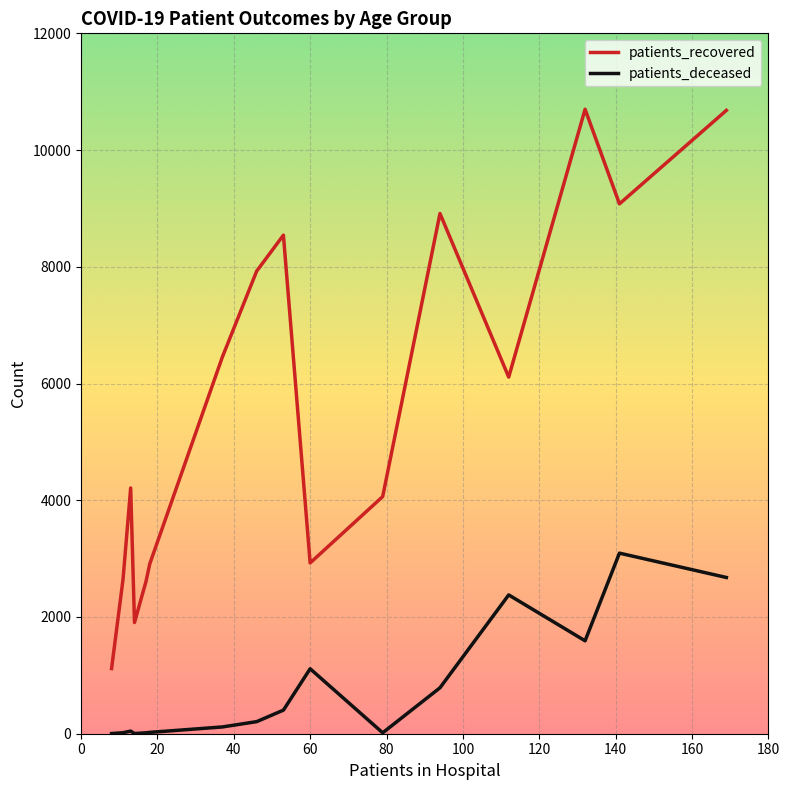

Which series has the widest spread of values?

patients_recovered